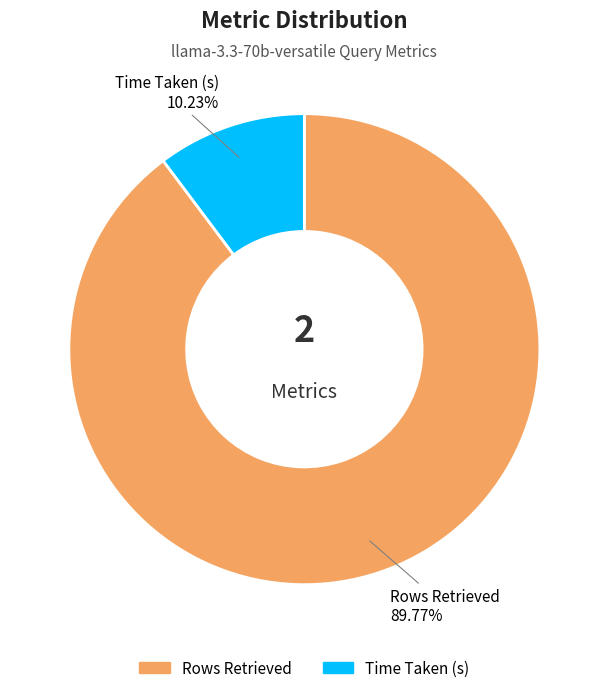

Which slice represents more than half of the pie?

Rows Retrieved